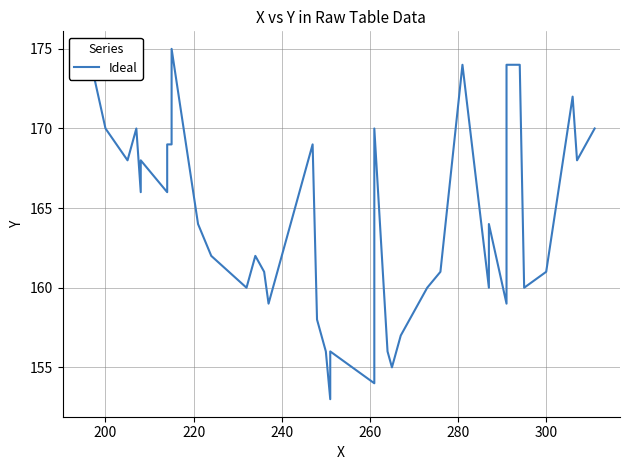

What is the average value?

164